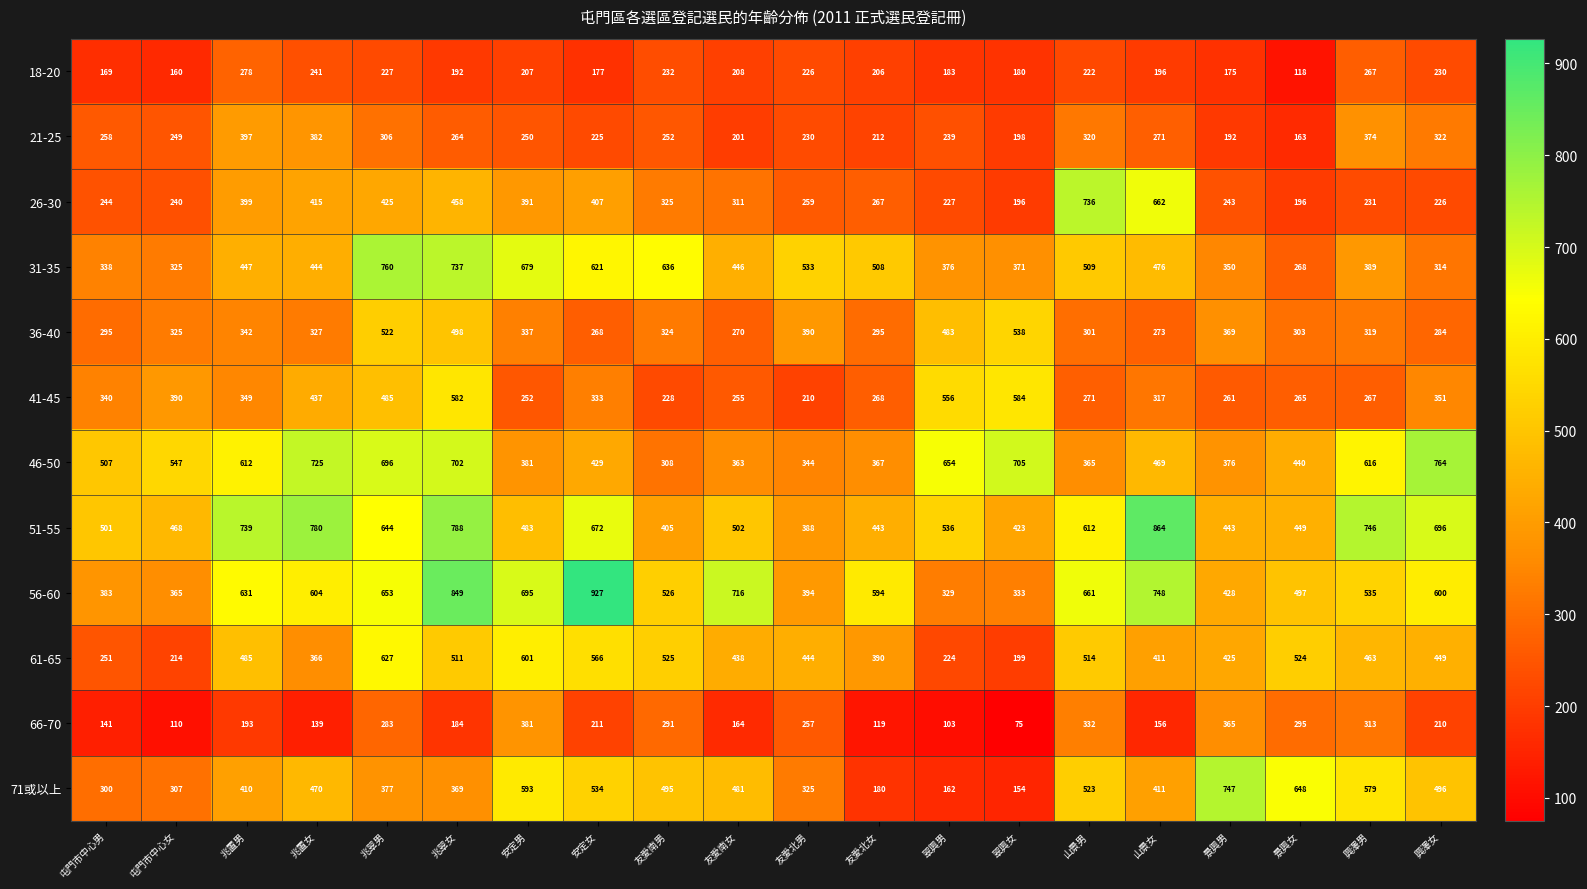

Is it true that 56-60 equals 939 at 友愛南女?

False